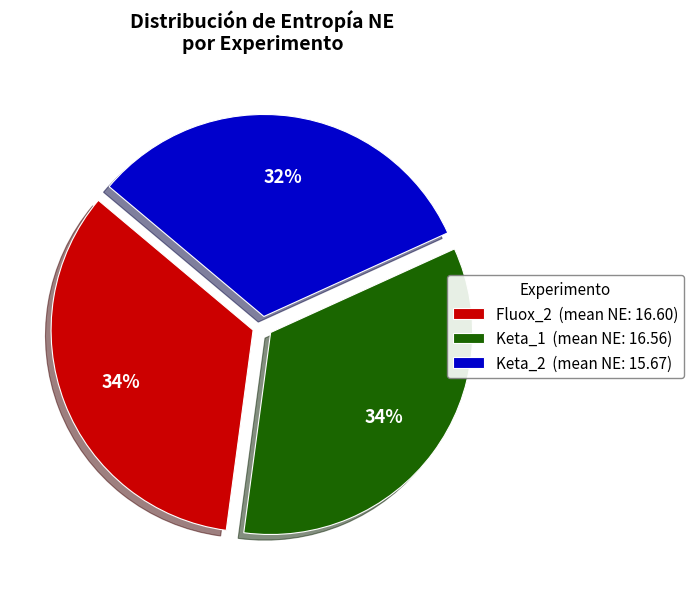

To the nearest percent, what percentage of the pie is Fluox_2?

34%